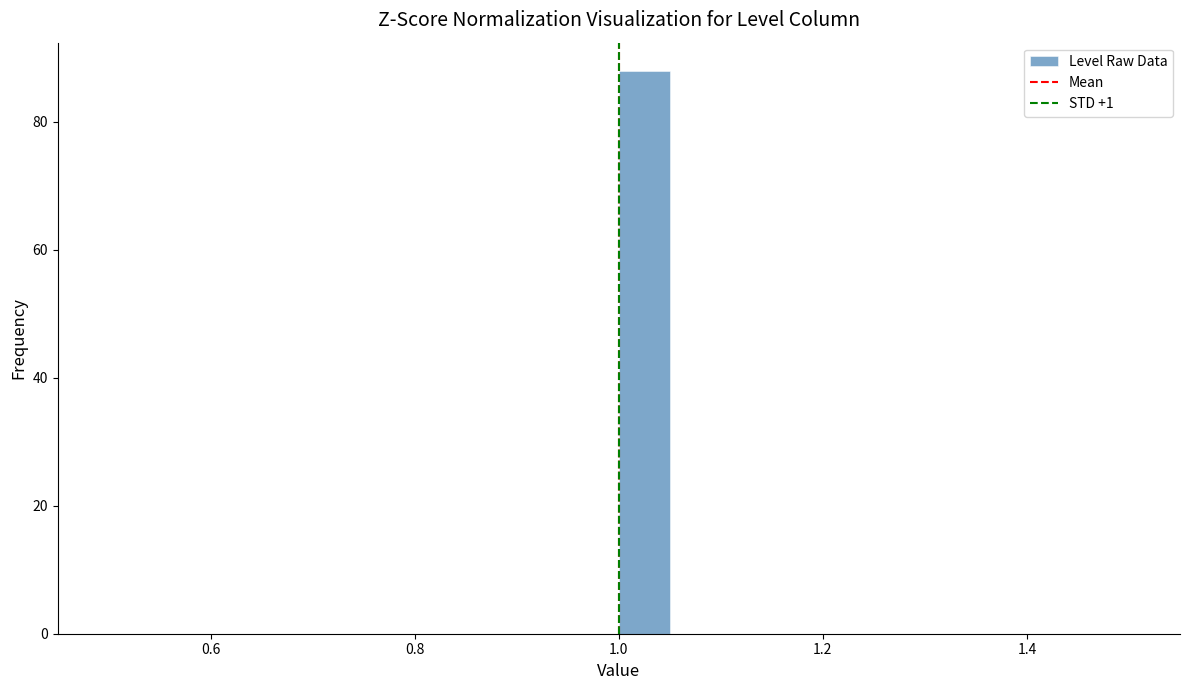

Around what value on the x-axis is the tallest bar? Give the approximate position of its centre, as read against the axis.

1.02